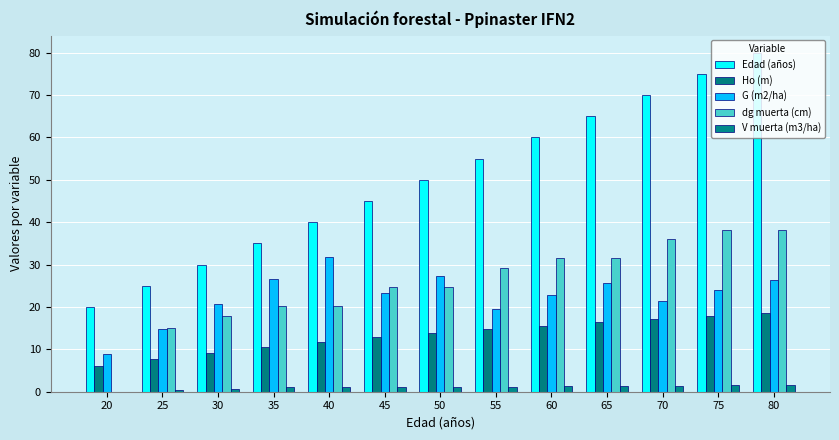

At which category is the sum across all series the highest?

80